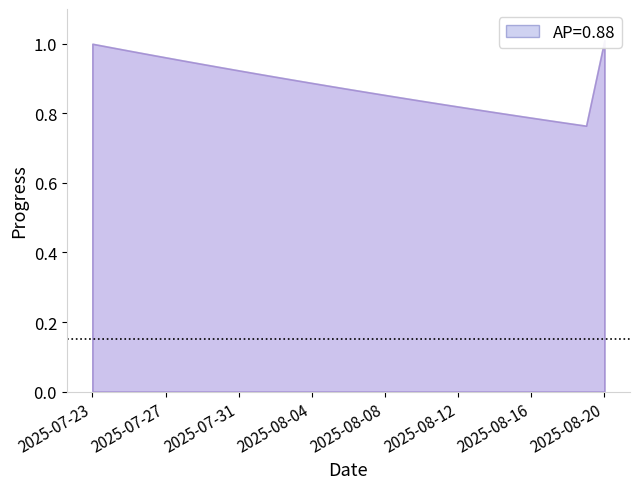

What is the difference between the second highest and second lowest values in the sedrftgyhuioygtfrd series?

0.2